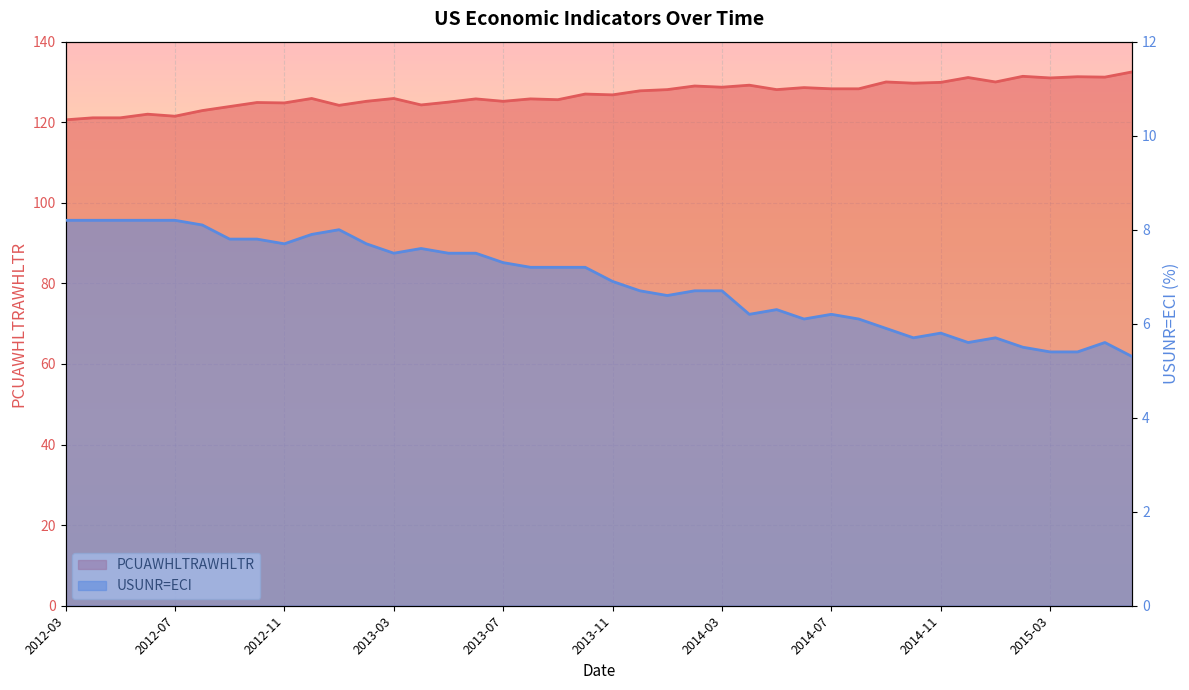

What is the value of the USUNR=ECI point at the 21st from the left?

6.9